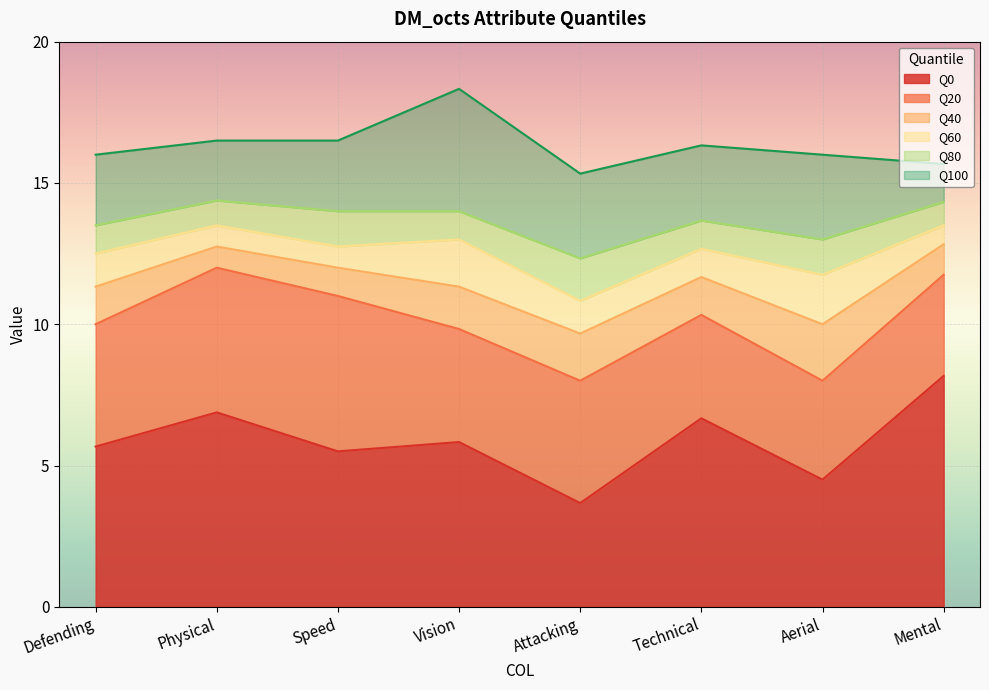

The value of Q80 at Aerial is 6.4. True or false?

False